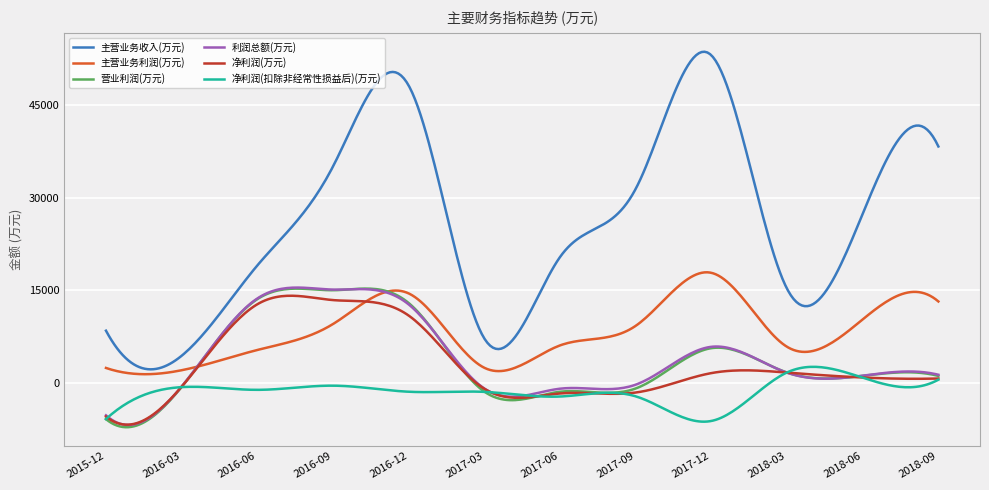

What is the maximum value shown in the chart?

53665.1